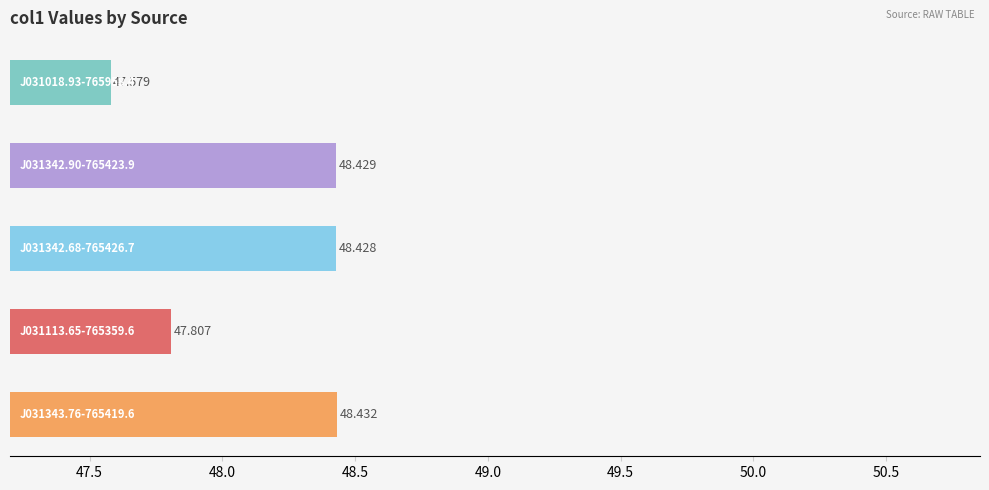

What is the greatest value displayed?

48.4